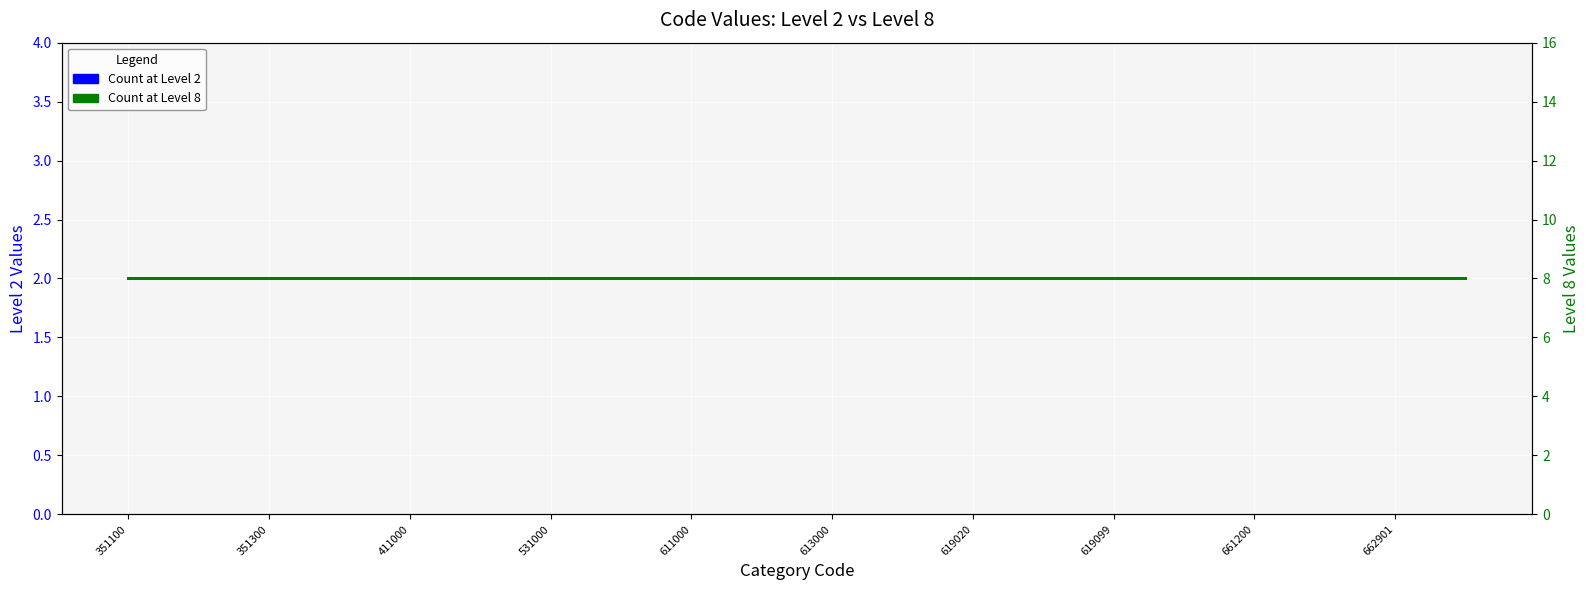

What are all the series names shown in the legend?

Count at Level 2, Count at Level 8